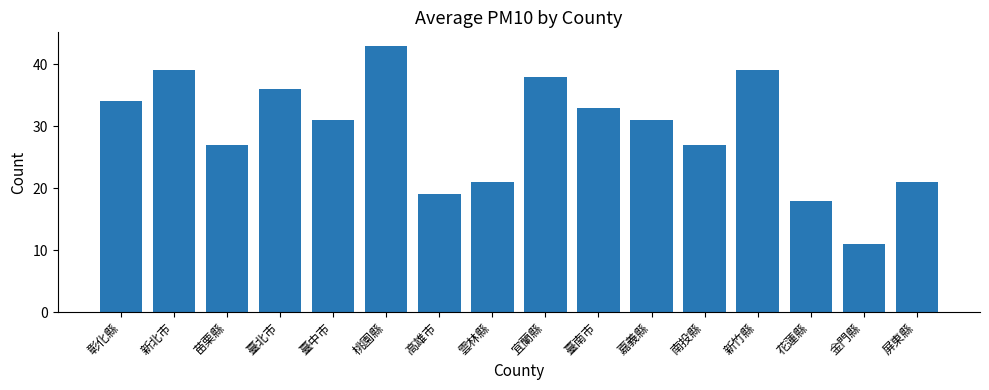

The value at 桃園縣 is 43. True or false?

True